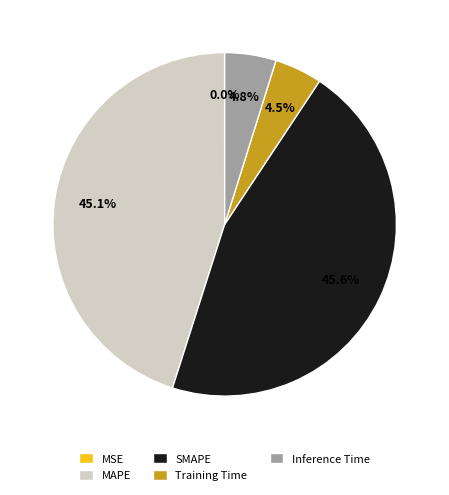

Do MAPE and SMAPE together represent more than half of the pie?

Yes